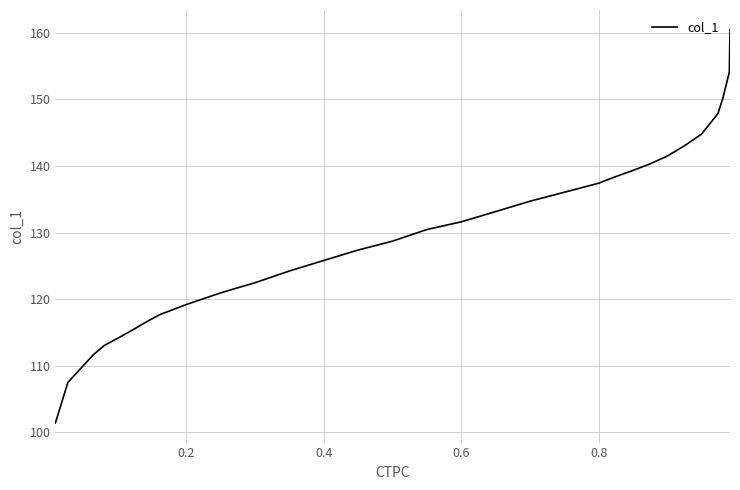

What is the maximum value shown in the chart?

160.5